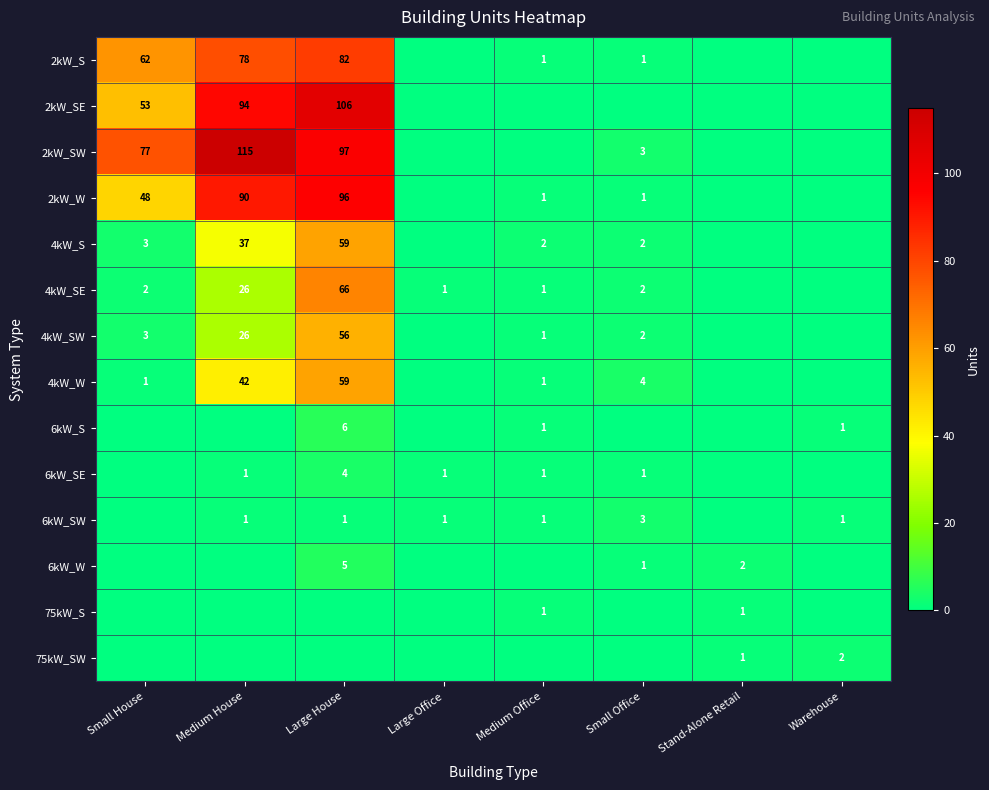

True or false: 4kW_SE has a value of 3 at Small Office.

False